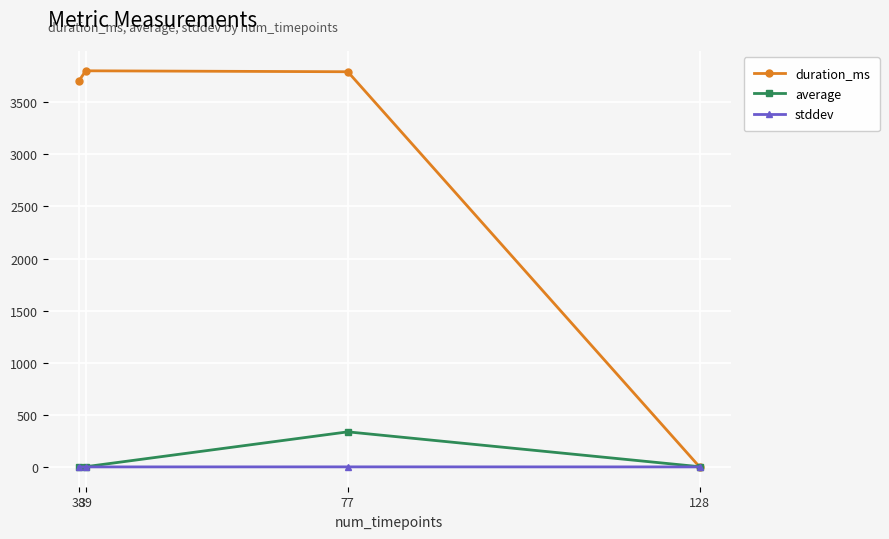

What is the total value across all series at 128?

2.0